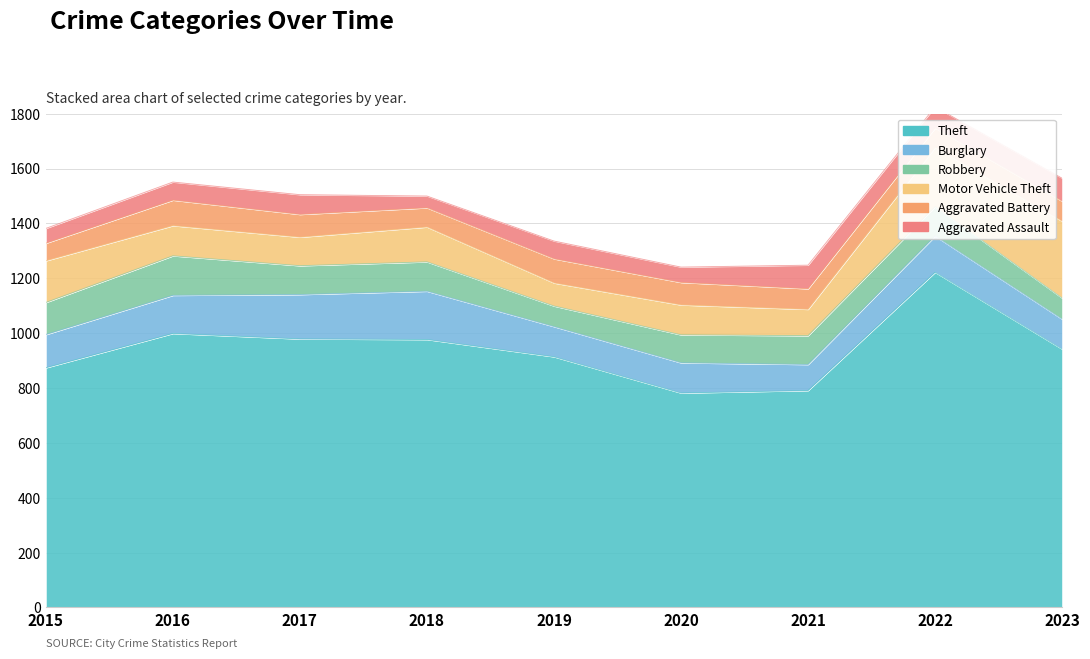

Is it true that Motor Vehicle Theft equals 65 at 2016?

False